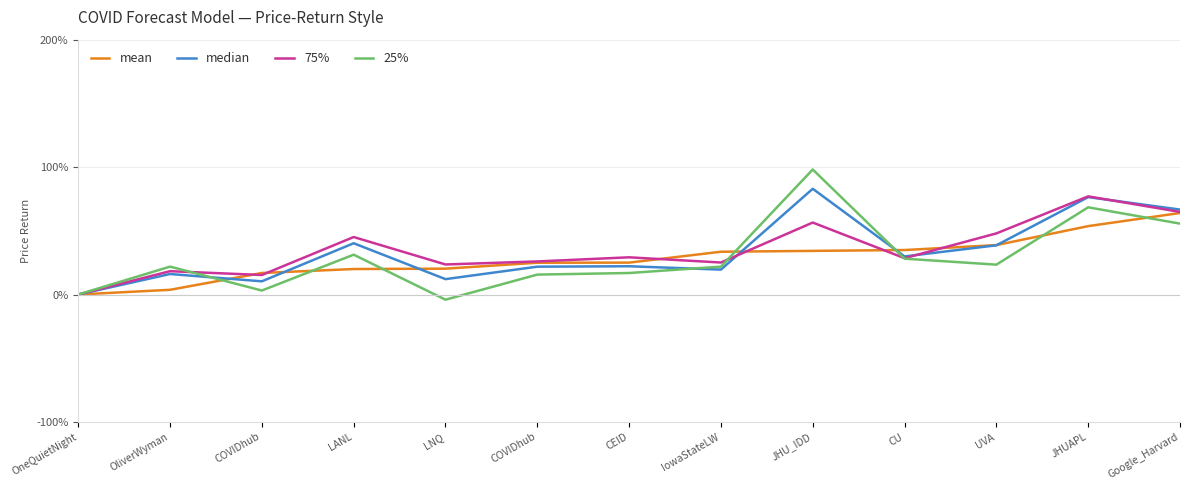

At which category does 25% reach its first local peak?

OliverWyman